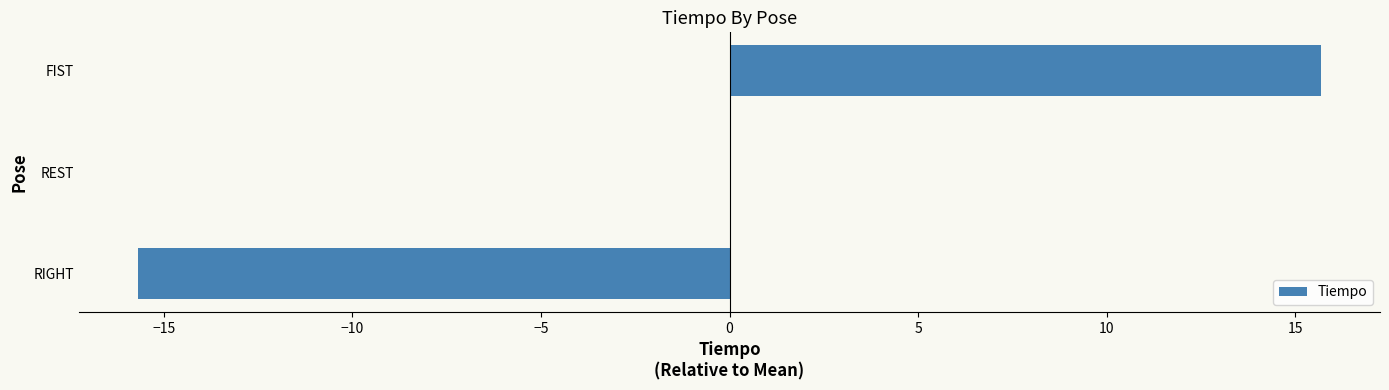

How many categories are shown in the chart?

3